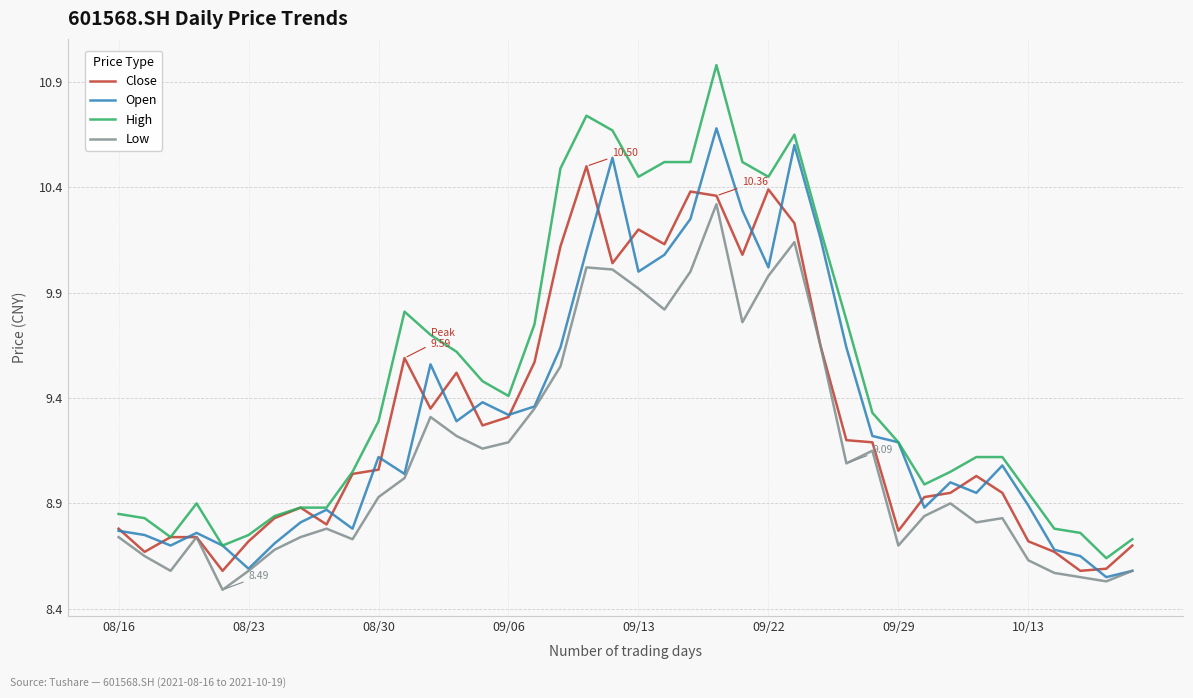

Which series has the largest range (max minus min)?

High